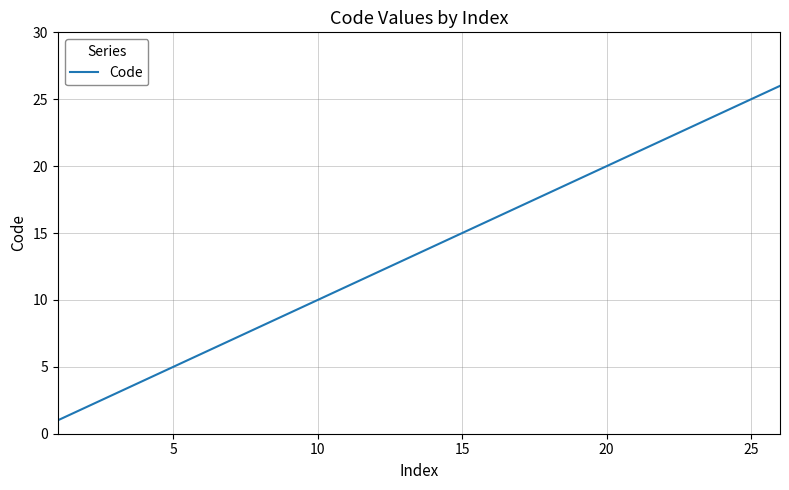

What is the greatest value displayed?

26